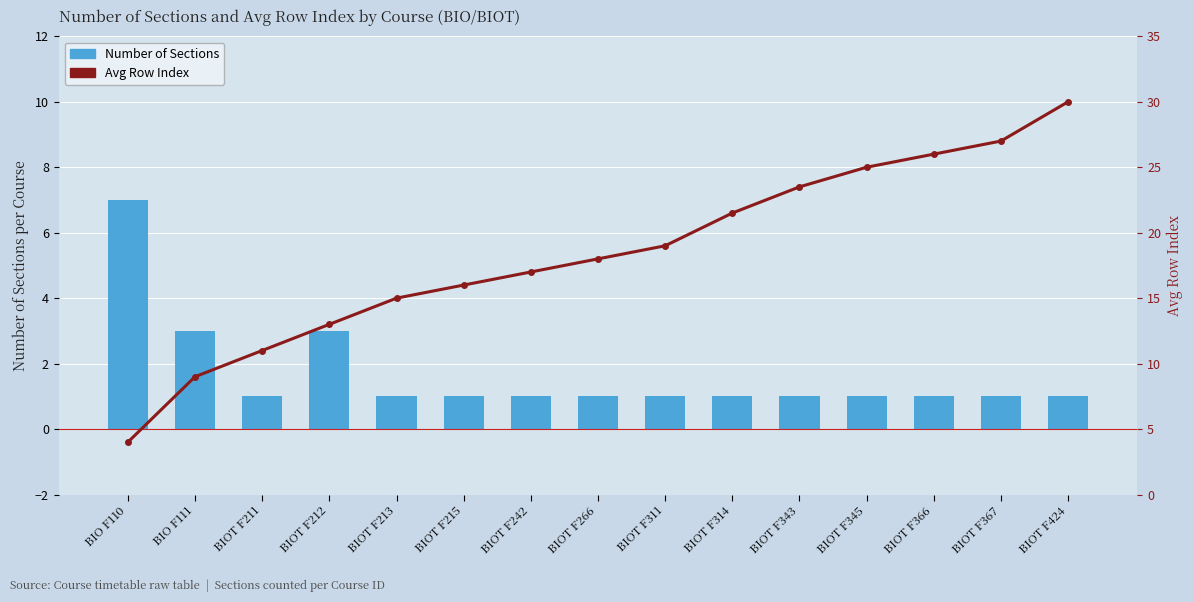

At which category does the chart reach its minimum across all series?

BIOT F211